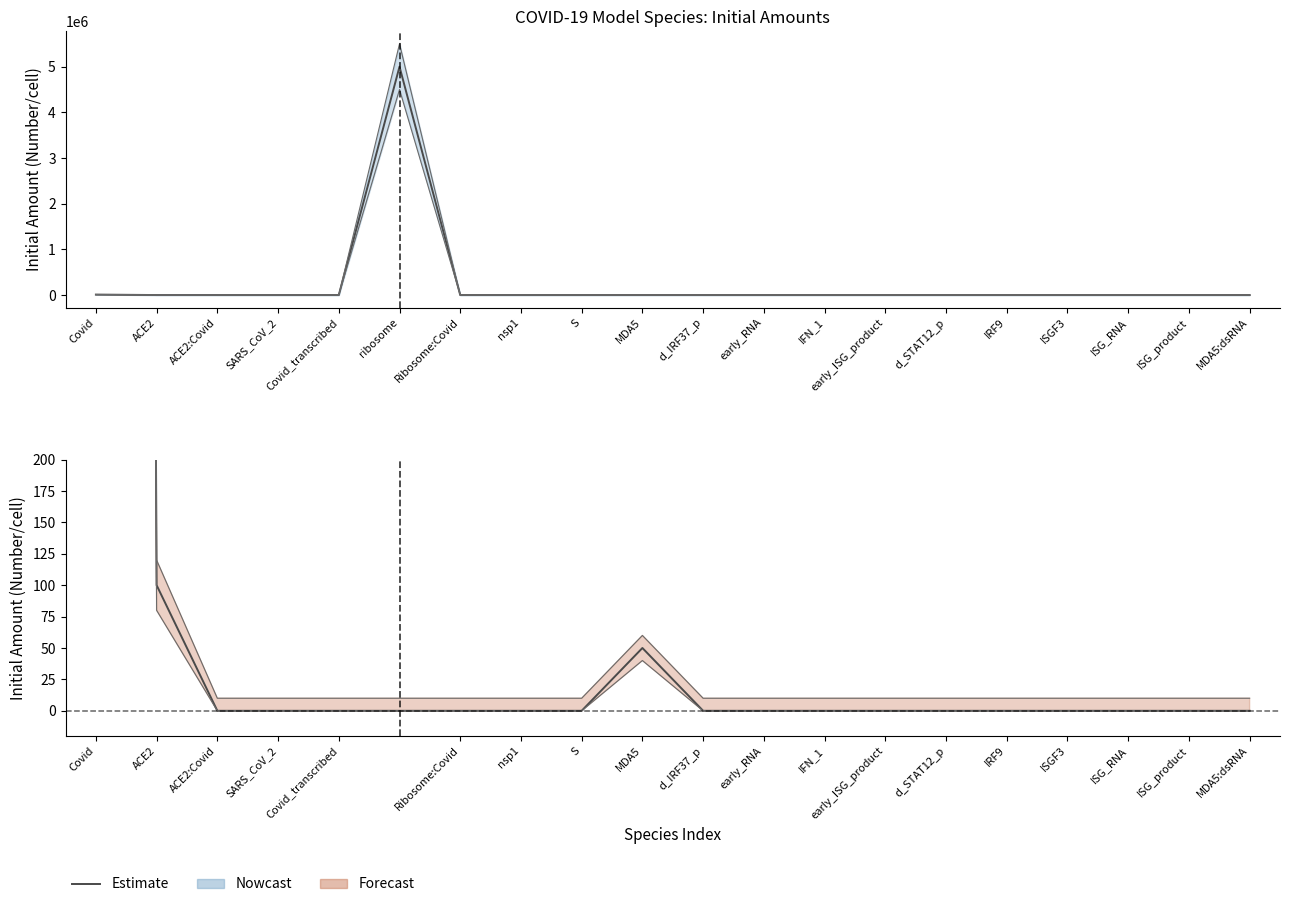

Is it true that the value at nsp1 is 0?

True